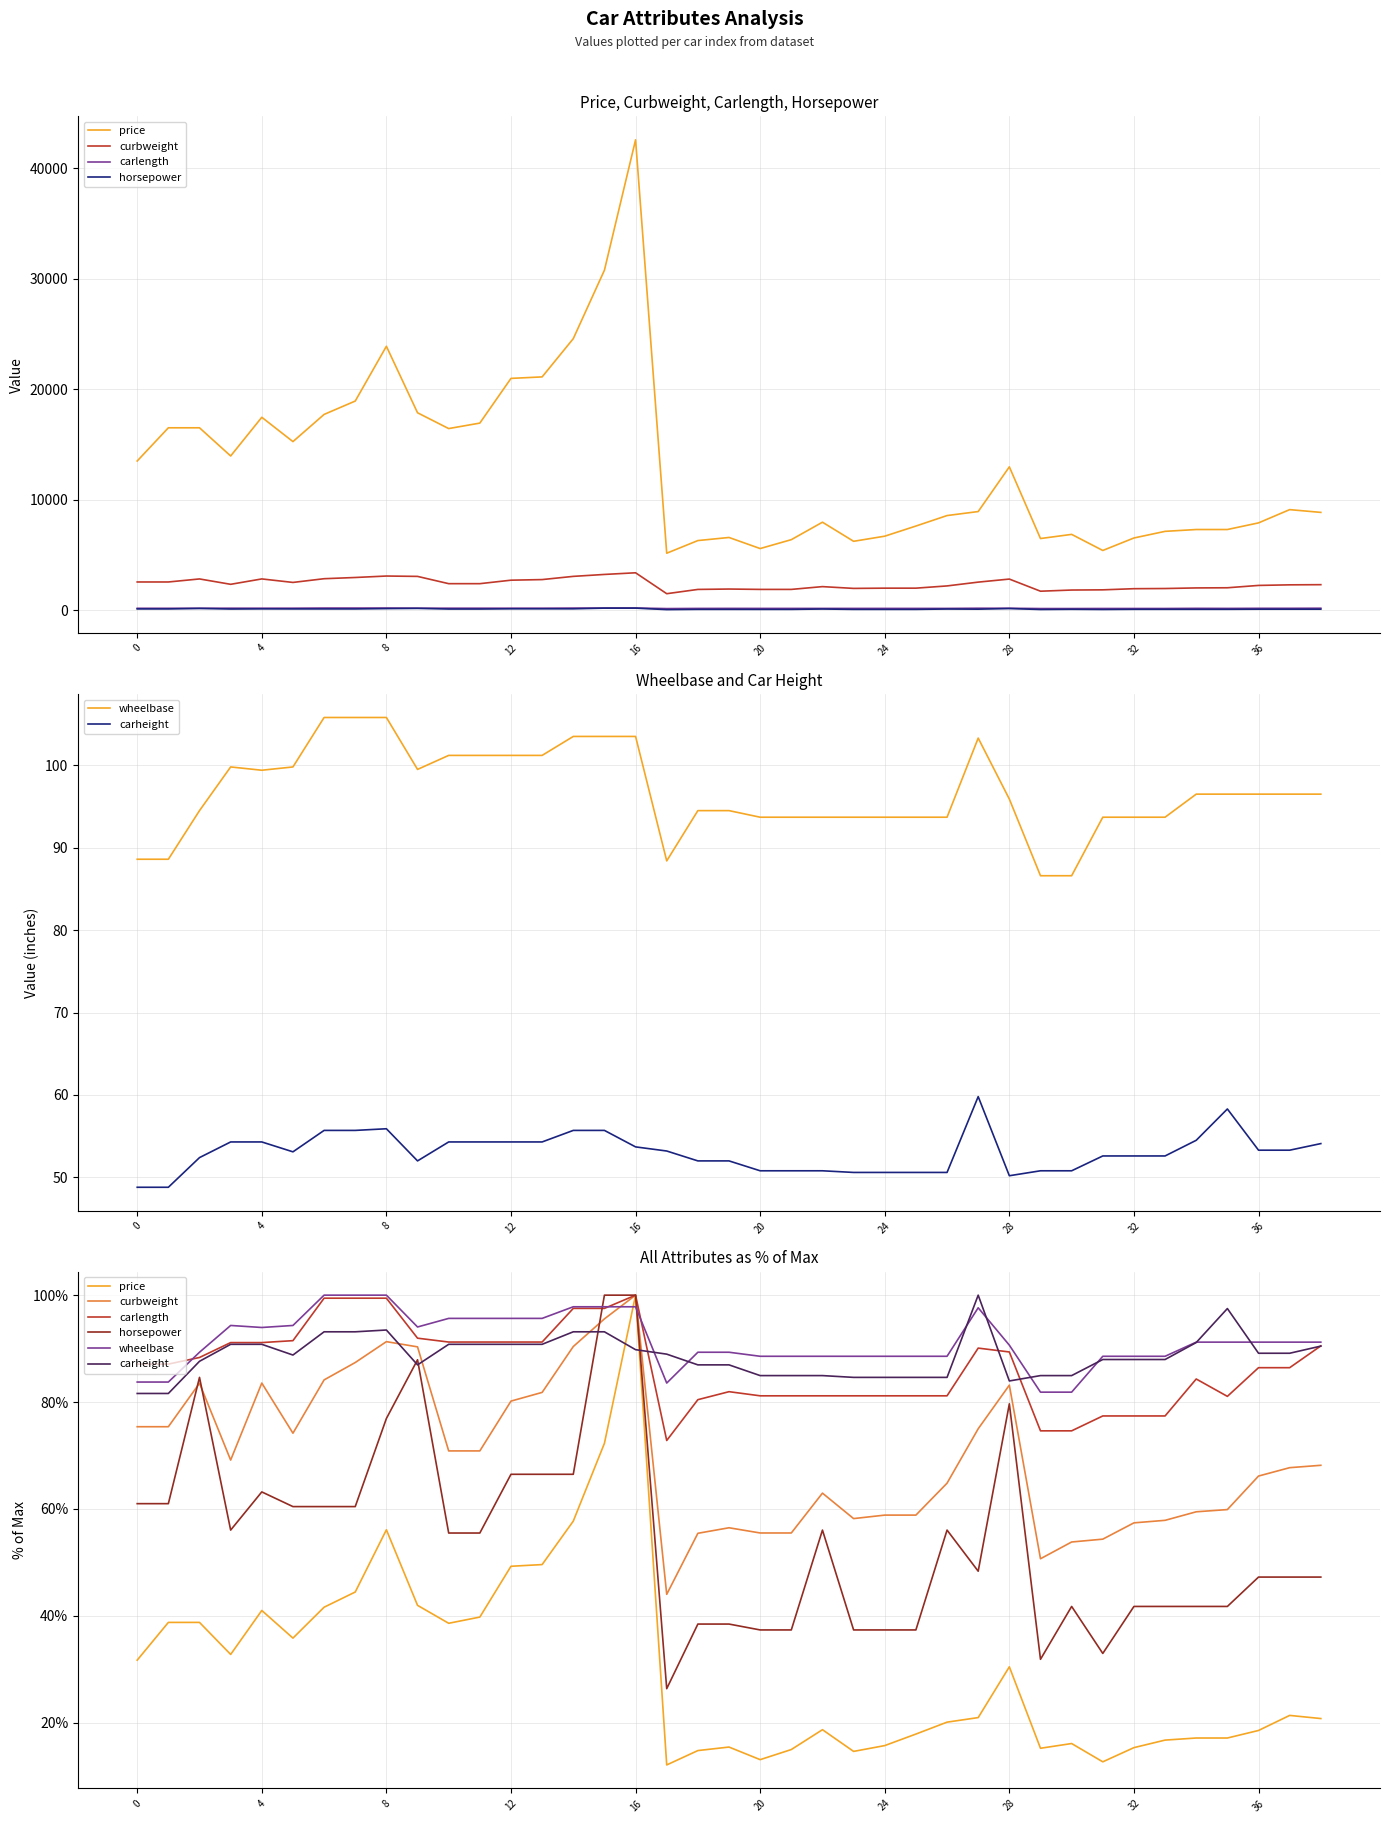

What is the difference between the maximum and minimum values in the price series?

87.9